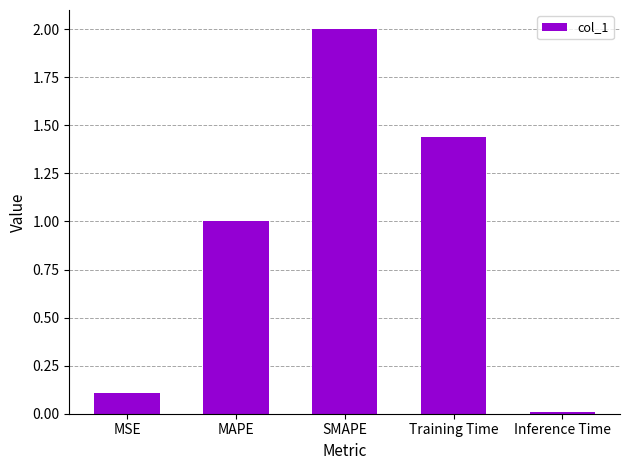

What is the label of the 5th bar from the left?

Inference Time